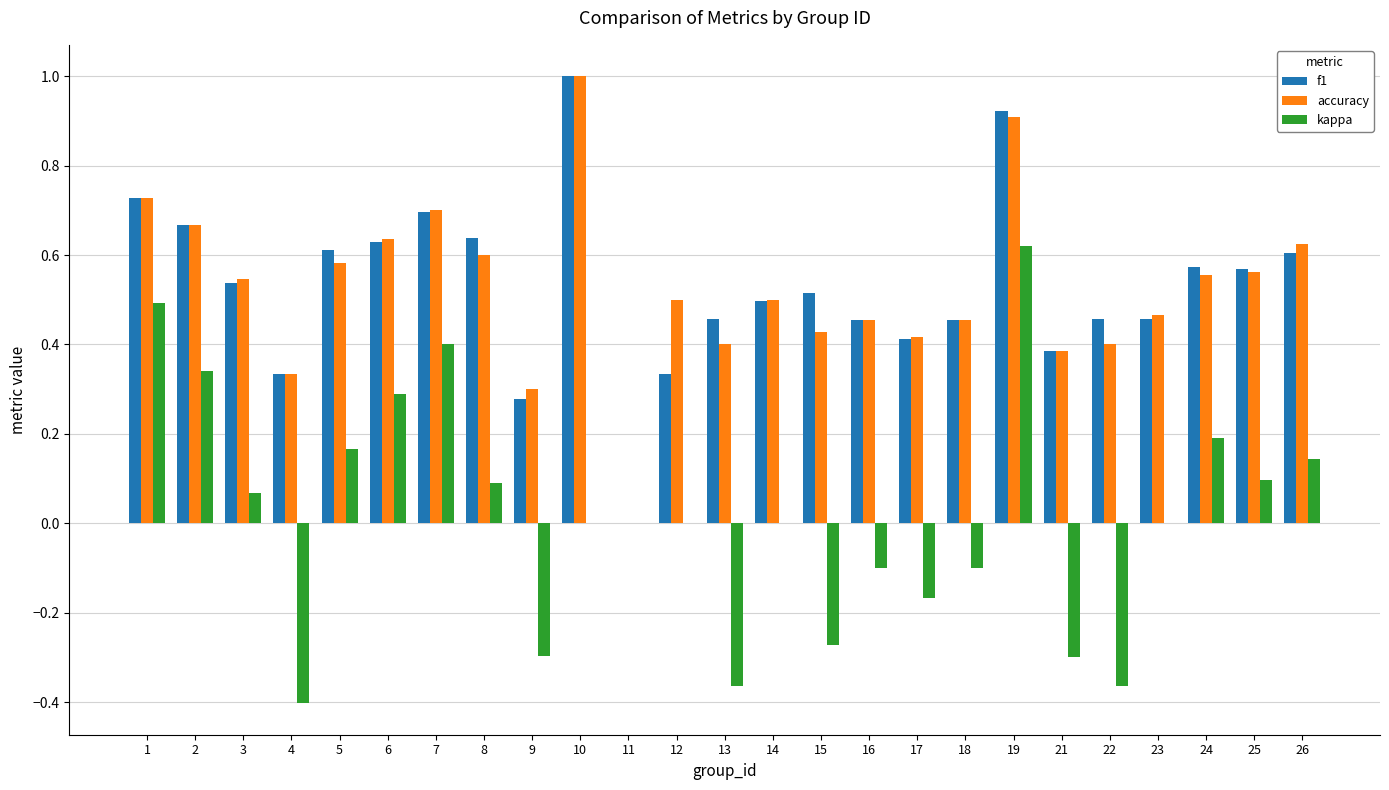

What is the maximum value for f1?

1.0